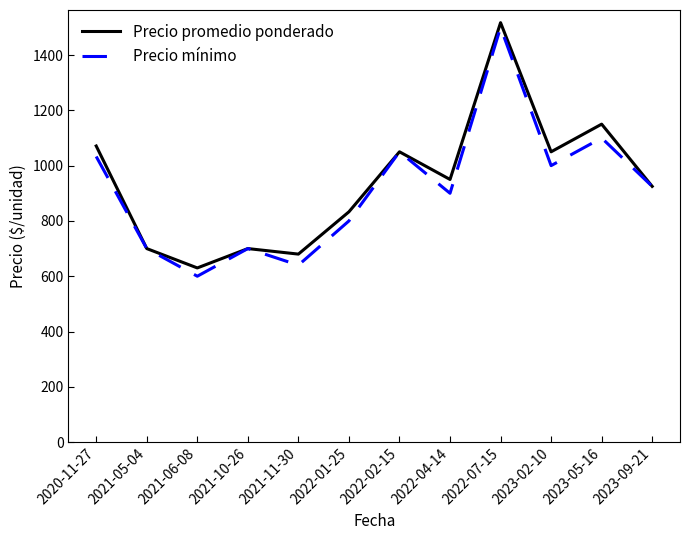

At 2023-05-16, list the series in order from largest to smallest.

Precio promedio ponderado, Precio mínimo